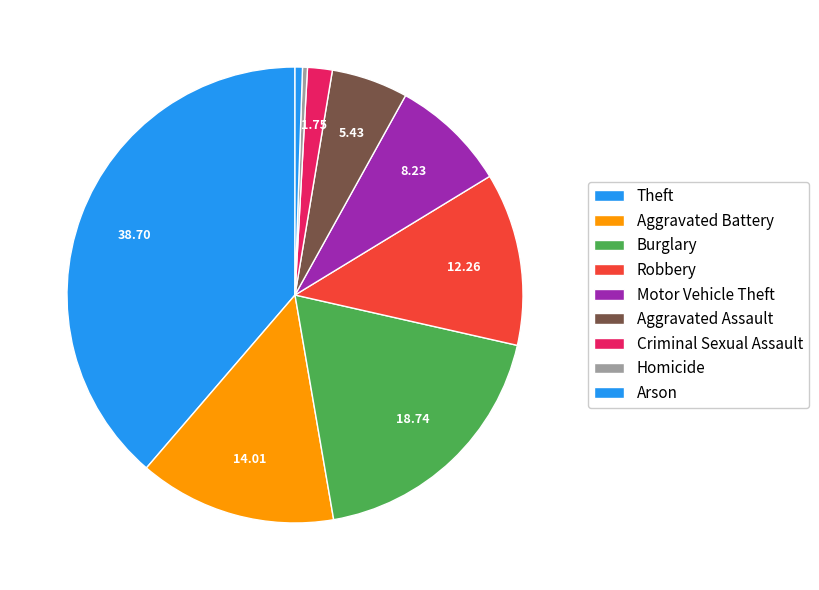

How many slices are in this pie chart?

9